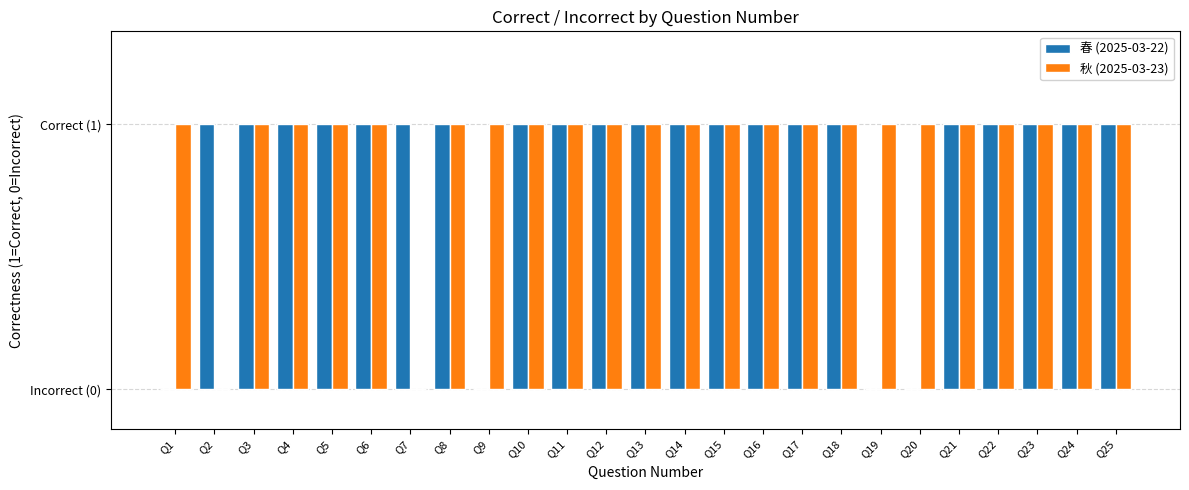

List the series in order of their peak value, highest first.

春 (2025-03-22), 秋 (2025-03-23)